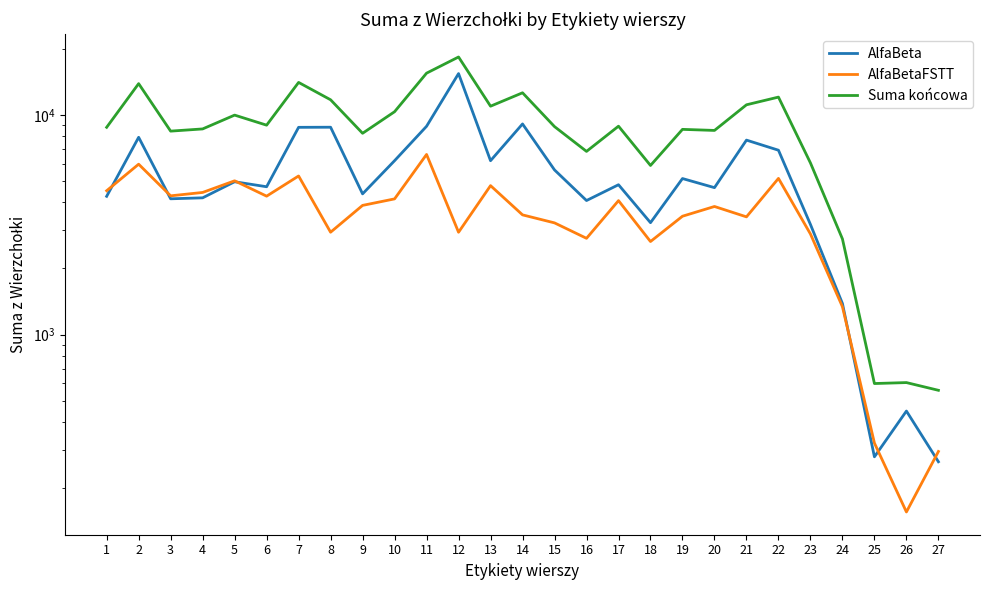

Is the value of Suma końcowa at 22 greater than the value of AlfaBetaFSTT at 27?

Yes